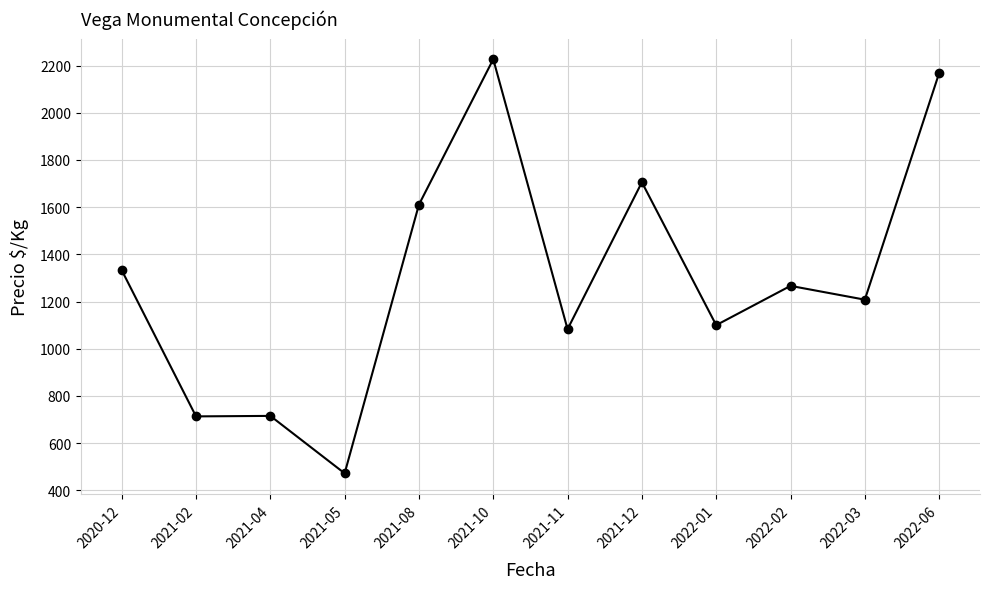

True or false: the data has more than 2 interior local peaks.

True